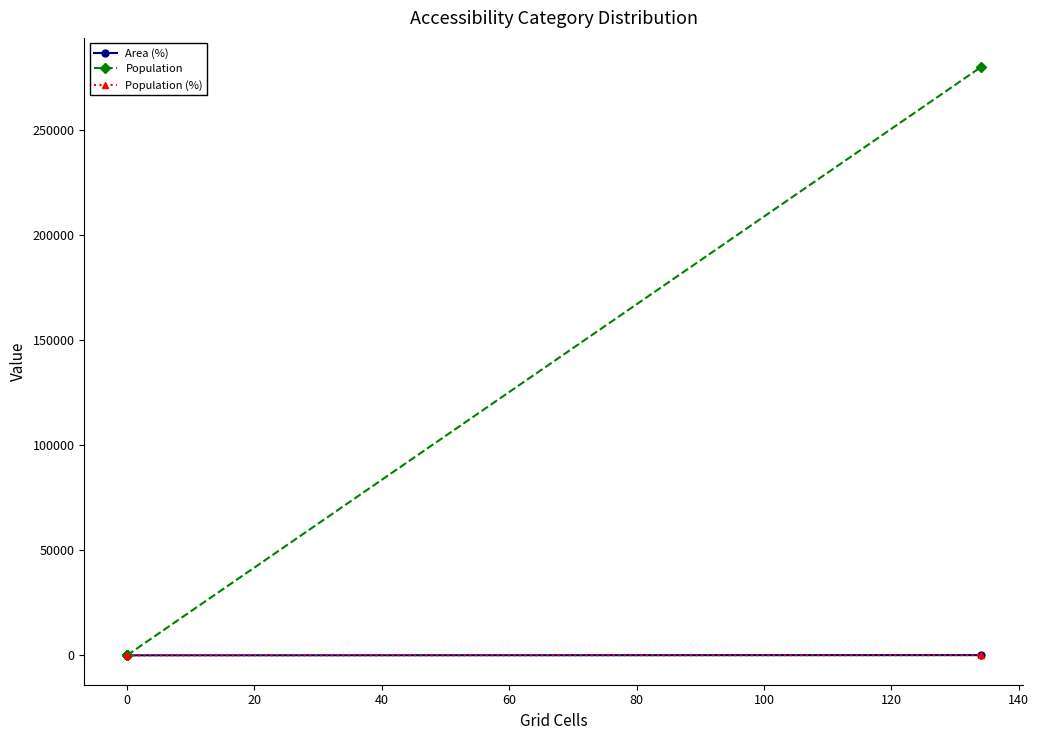

Does the chart display data point markers on the line(s)?

Yes